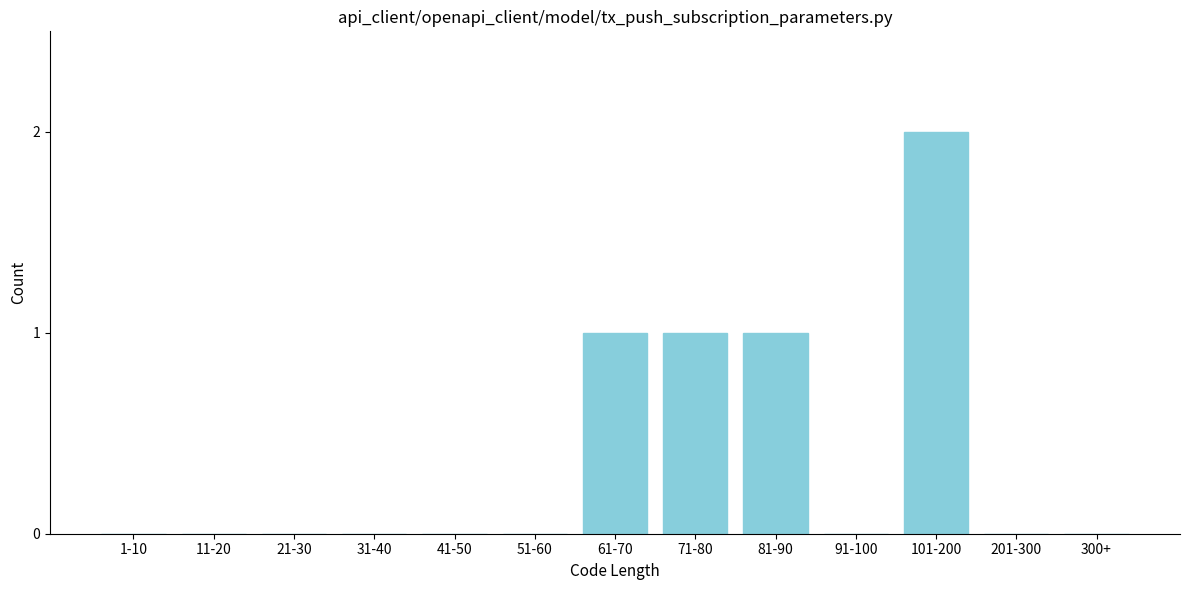

Reading left to right, transcribe all the data shown in this chart.

1-10=0	11-20=0	21-30=0	31-40=0	41-50=0	51-60=0	61-70=1	71-80=1	81-90=1	91-100=0	101-200=2	201-300=0	300+=0